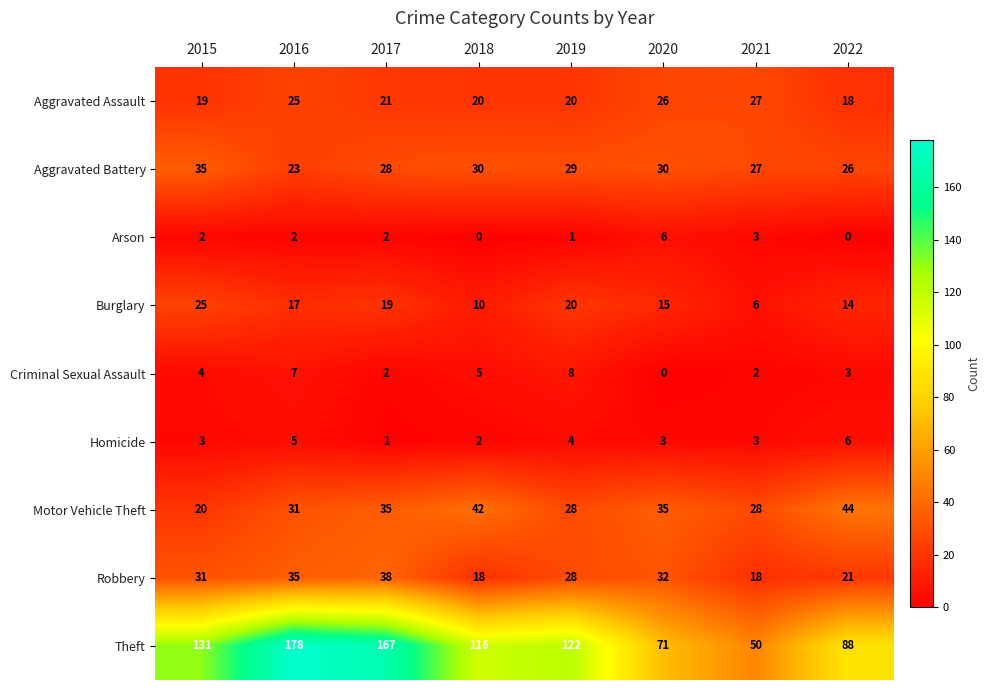

Where is Motor Vehicle Theft nearest to the value 32?

2016